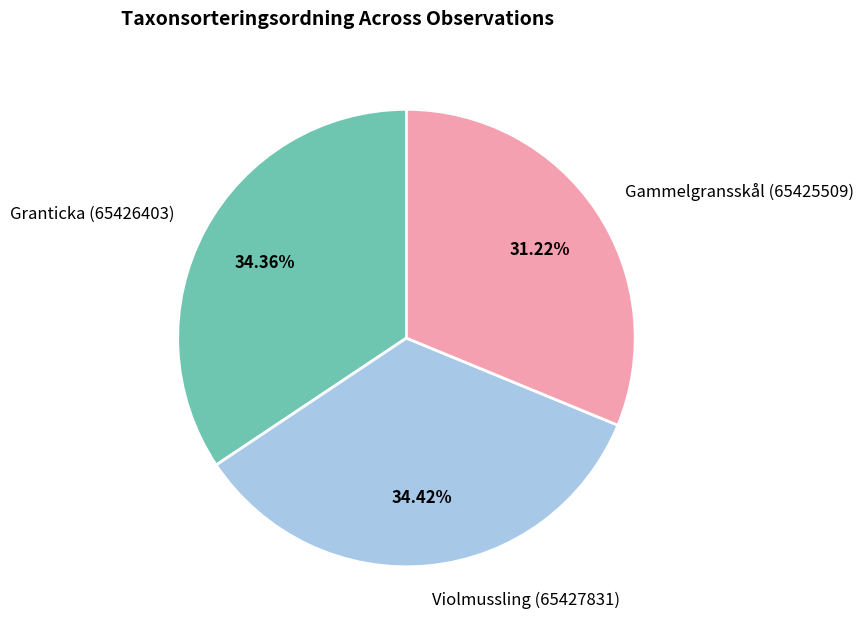

Does any single category account for the majority?

No